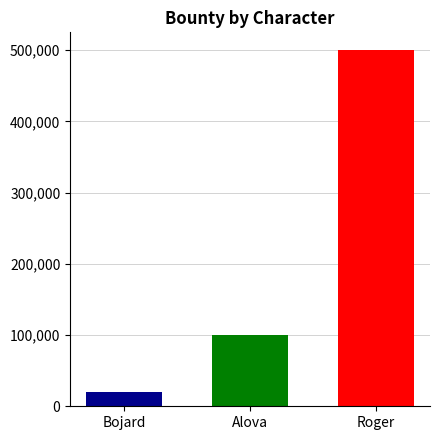

What is the greatest value displayed?

500000